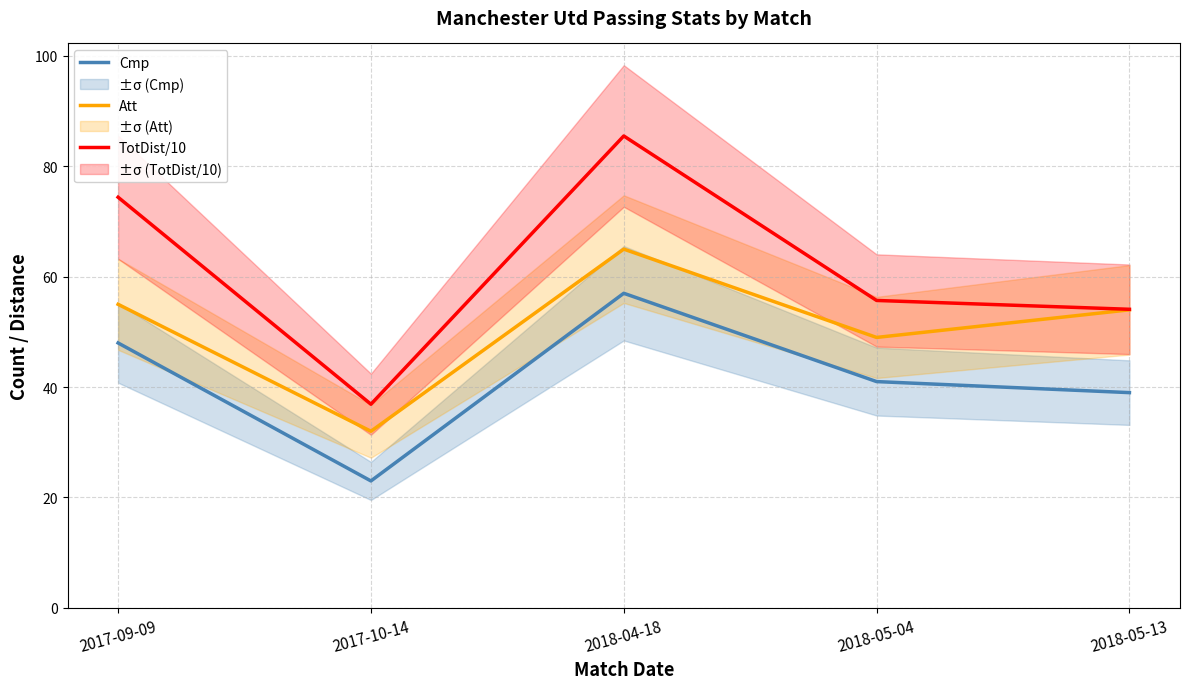

Reading right to left, extract all data points from this chart.

Cmp: 39.0	41.0	57.0	23.0	48.0
Att: 54.0	49.0	65.0	32.0	55.0
TotDist/10: 54.1	55.7	85.5	36.9	74.4